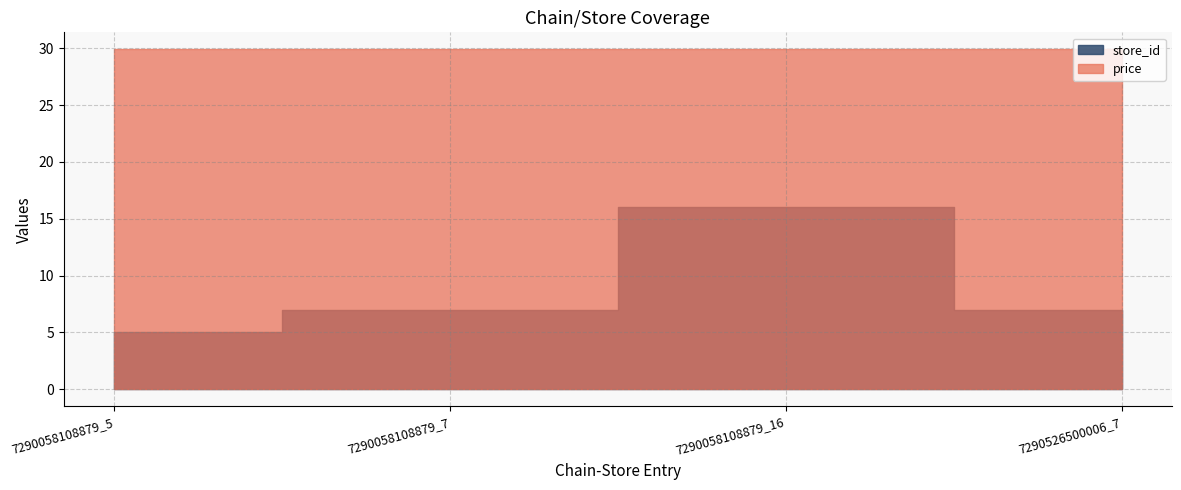

At how many categories does at least one series exceed 7?

4